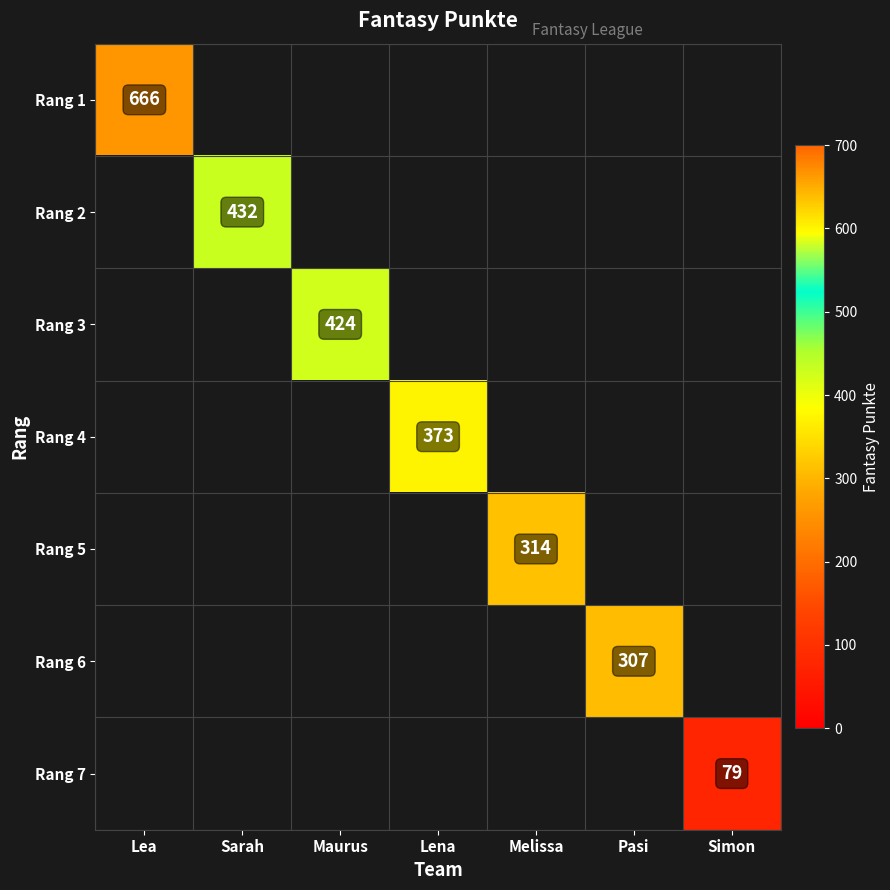

Where is Rang 1 nearest to the value 666?

Lea